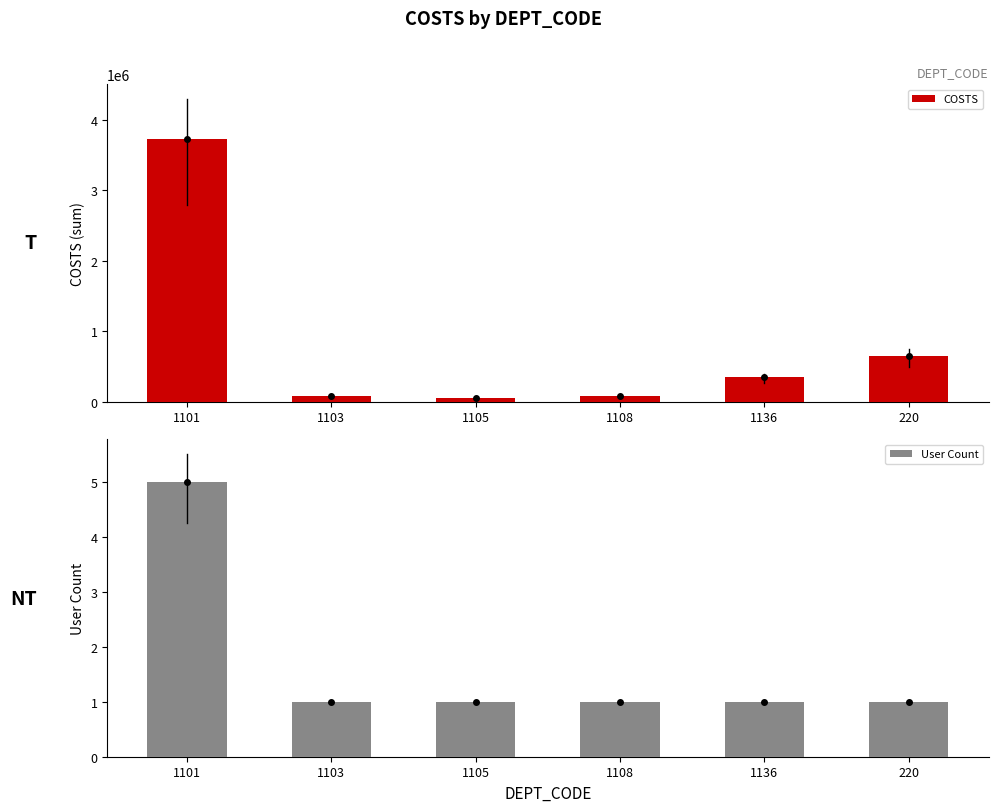

Rank the series at 1103 from highest to lowest value.

COSTS, User Count